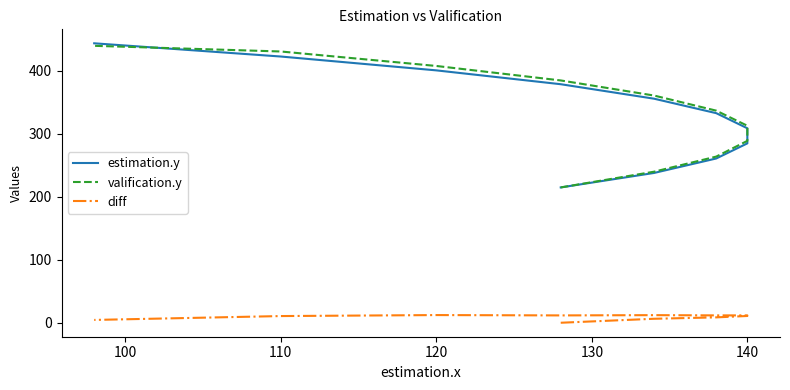

Rank the series by their maximum value, from lowest to highest.

diff, valification.y, estimation.y